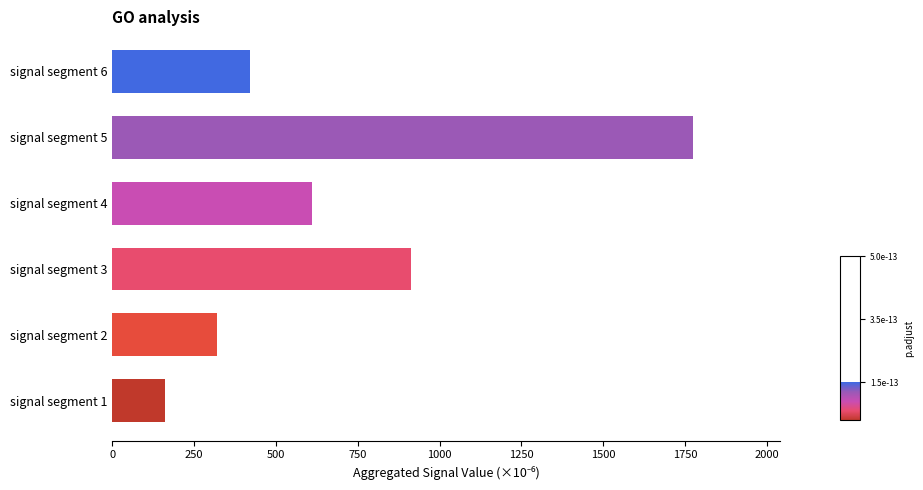

The value at signal segment 1 is 159.5. True or false?

True